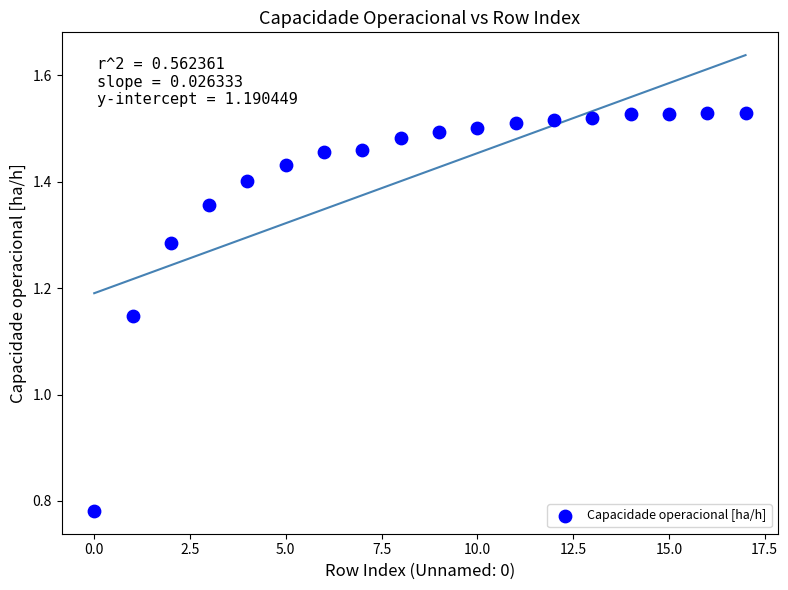

What is the range of Y values (max minus min)?

0.7